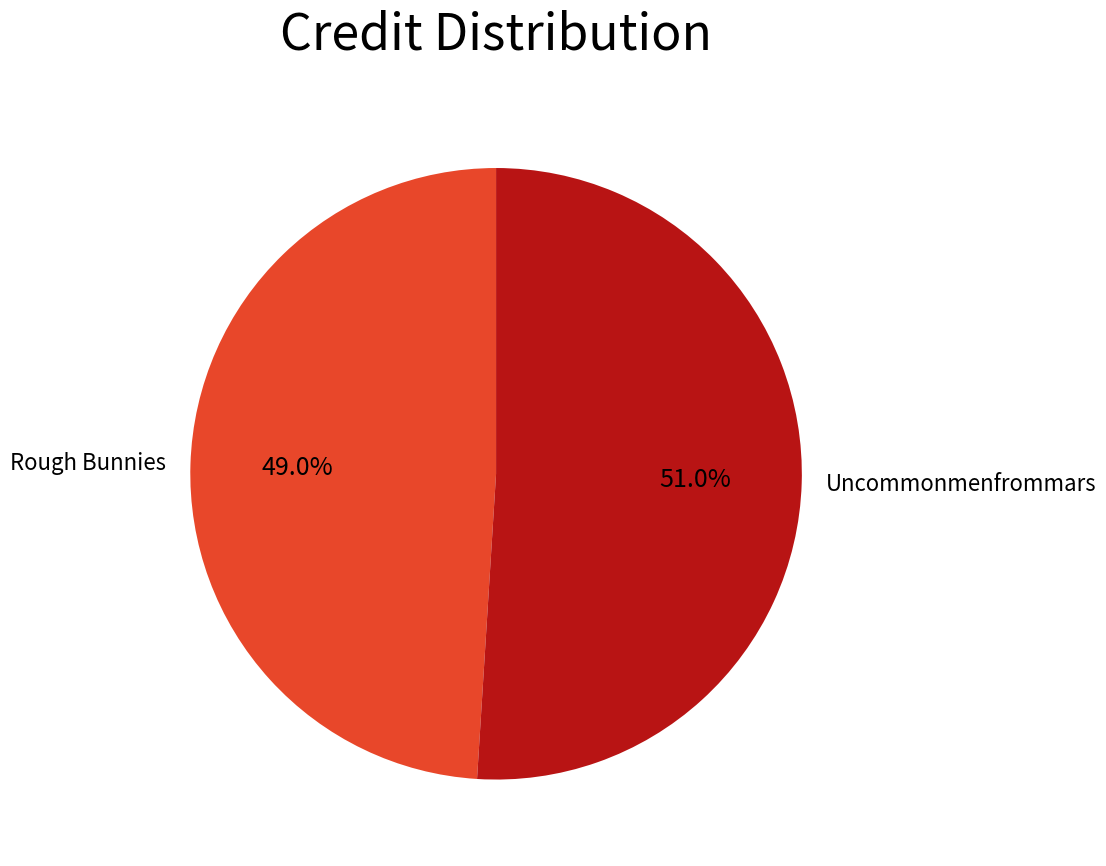

Is the sum of Rough Bunnies and Uncommonmenfrommars greater than half?

Yes